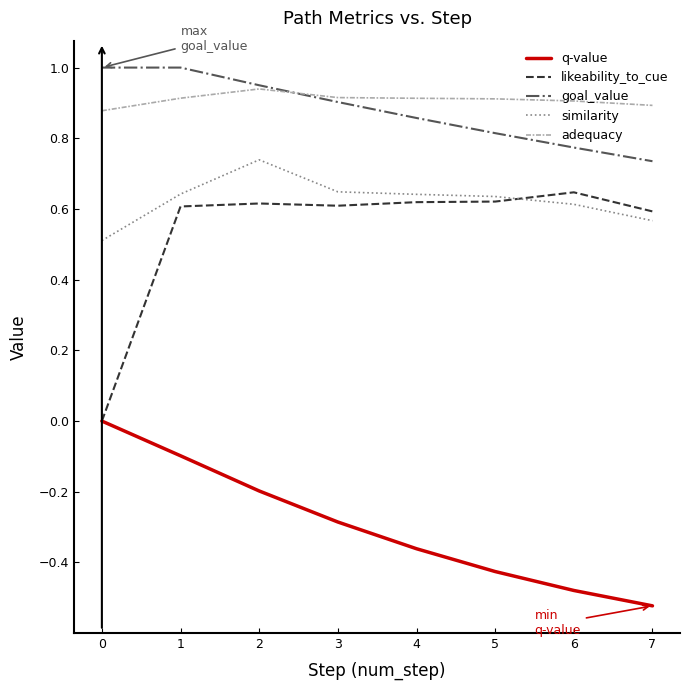

What is the difference between the highest and lowest values at 0?

1.0